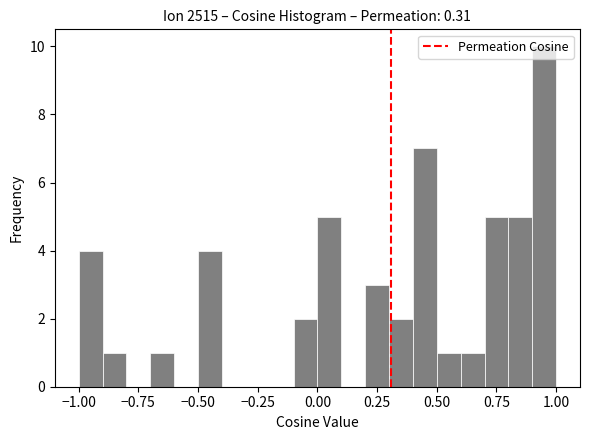

Around what value on the x-axis is the tallest bar? Give the approximate position of its centre, as read against the axis.

0.95